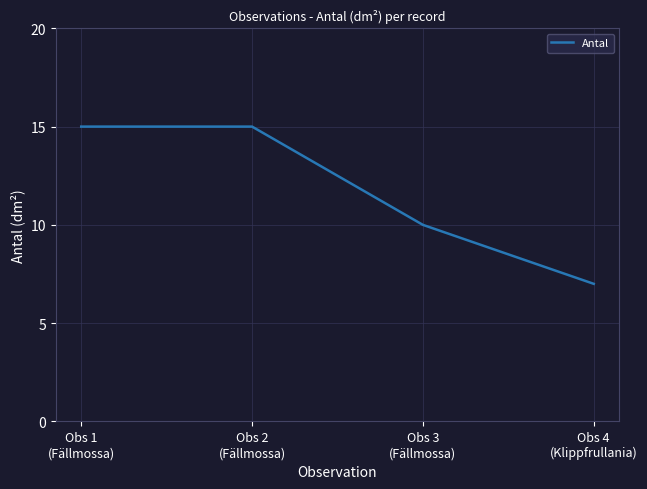

Between Obs 1
(Fällmossa) and Obs 3
(Fällmossa), which is larger?

Obs 1
(Fällmossa)